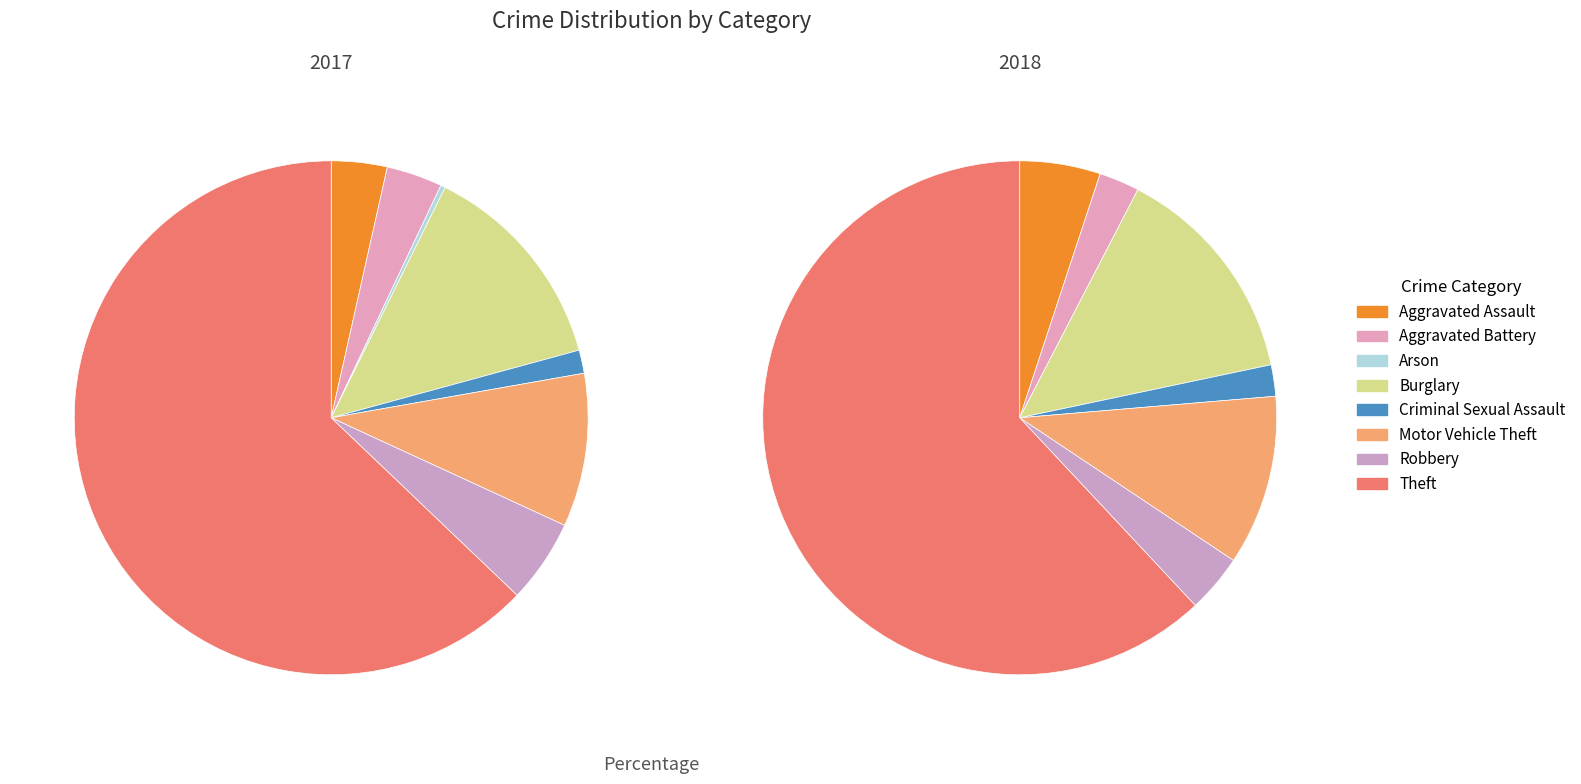

To the nearest percent, what is the average slice percentage?

12%